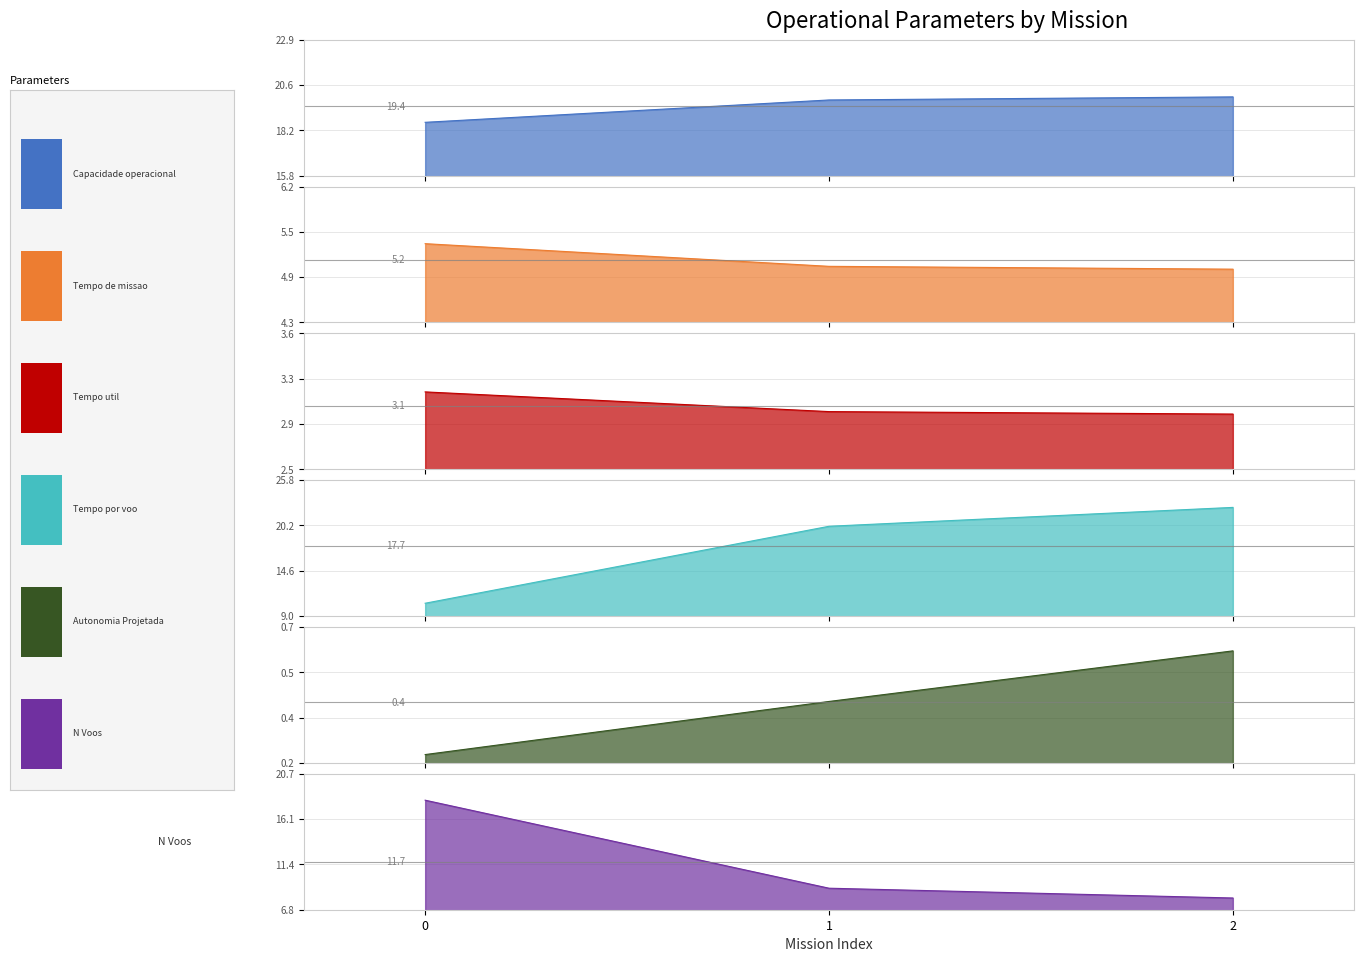

Which series has the largest range (max minus min)?

Tempo por voo [min]